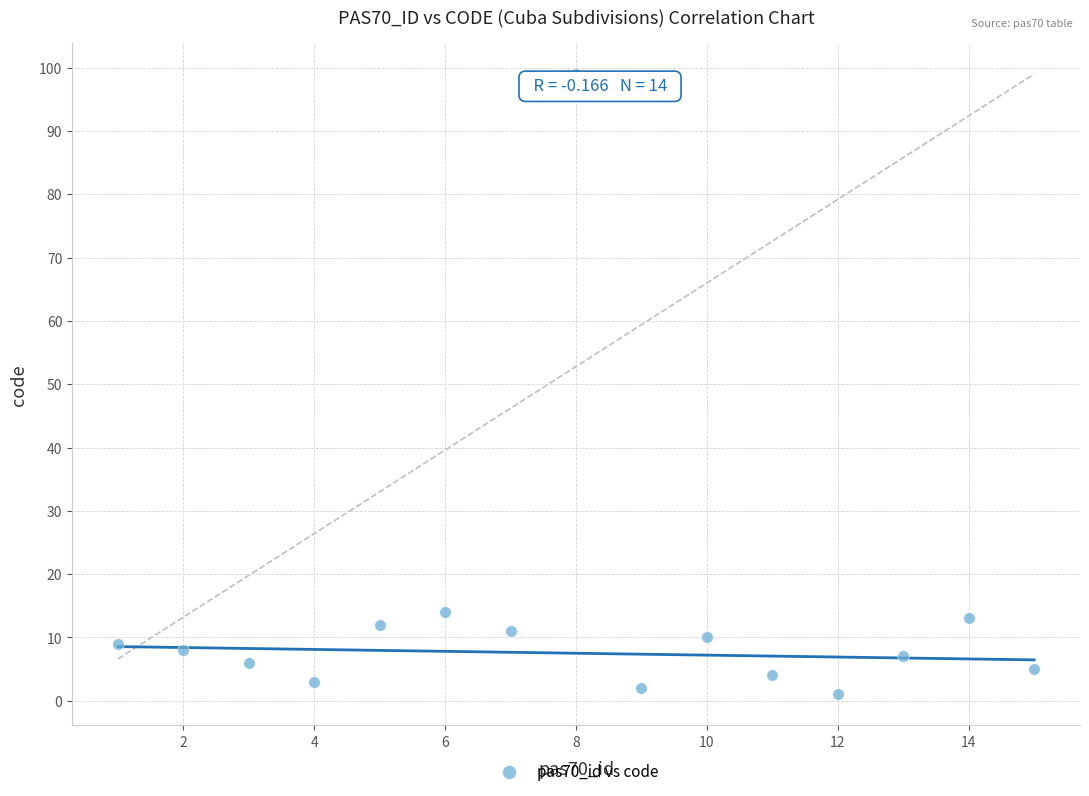

What is the range of X values (max minus min)?

14